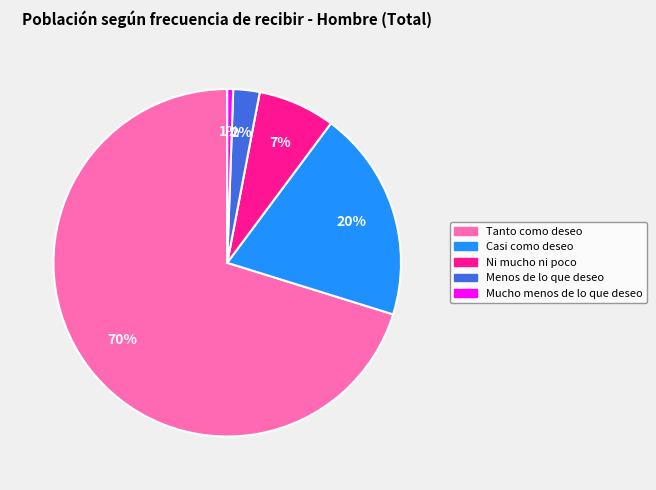

Rank the categories by value from lowest to highest.

Mucho menos de lo que deseo, Menos de lo que deseo, Ni mucho ni poco, Casi como deseo, Tanto como deseo